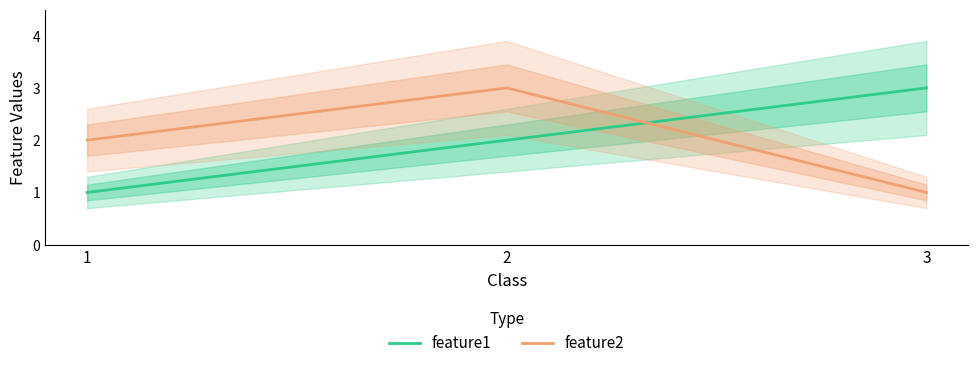

Reading left to right, transcribe all the data shown in this chart.

feature1: 1=1	2=2	3=3
feature2: 1=2	2=3	3=1